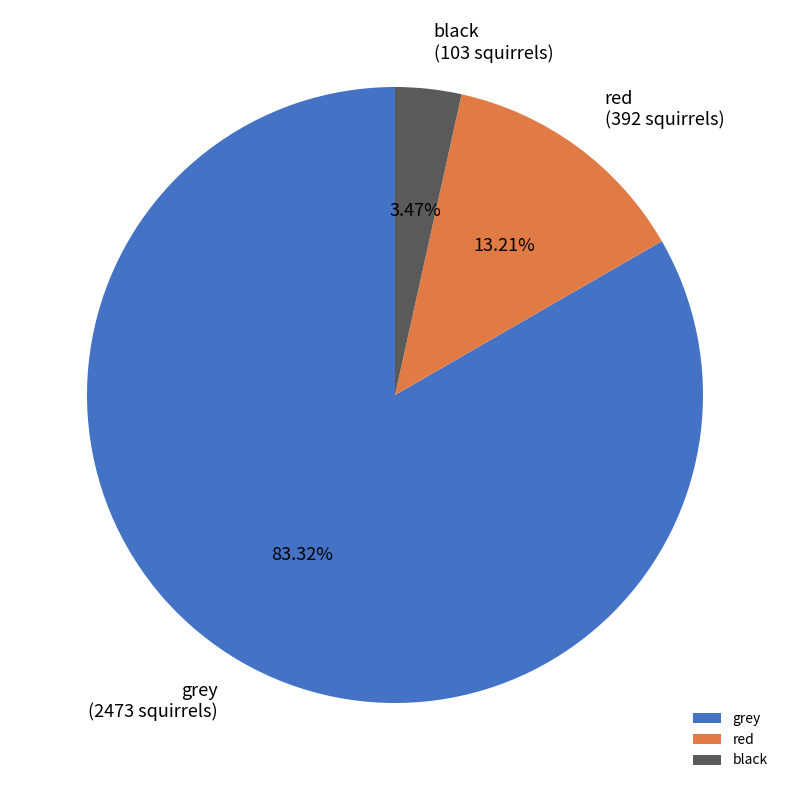

To the nearest percent, what is the combined percentage of black and grey?

87%